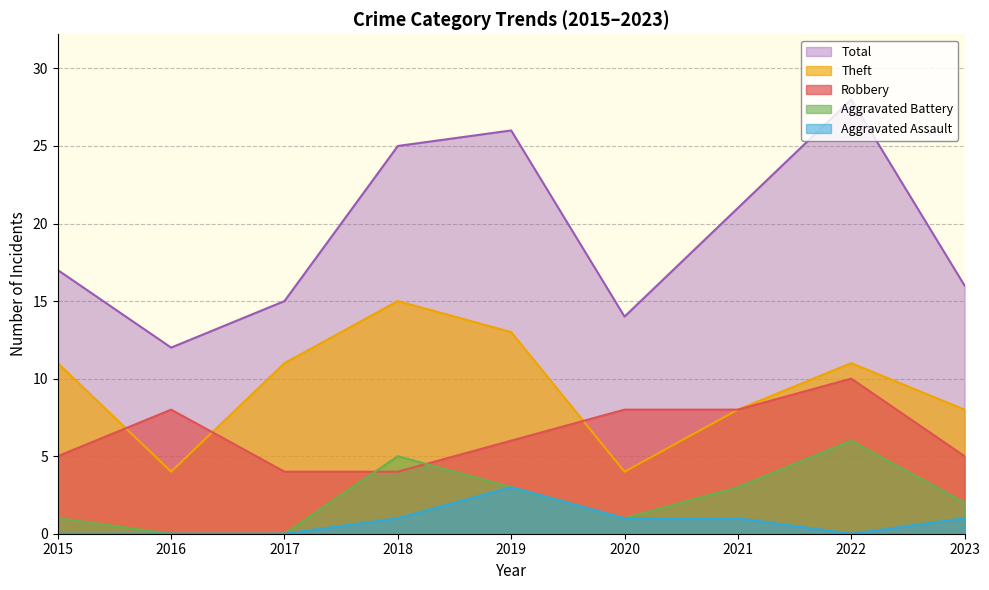

True or false: Aggravated Battery and Aggravated Assault cross at least once.

False